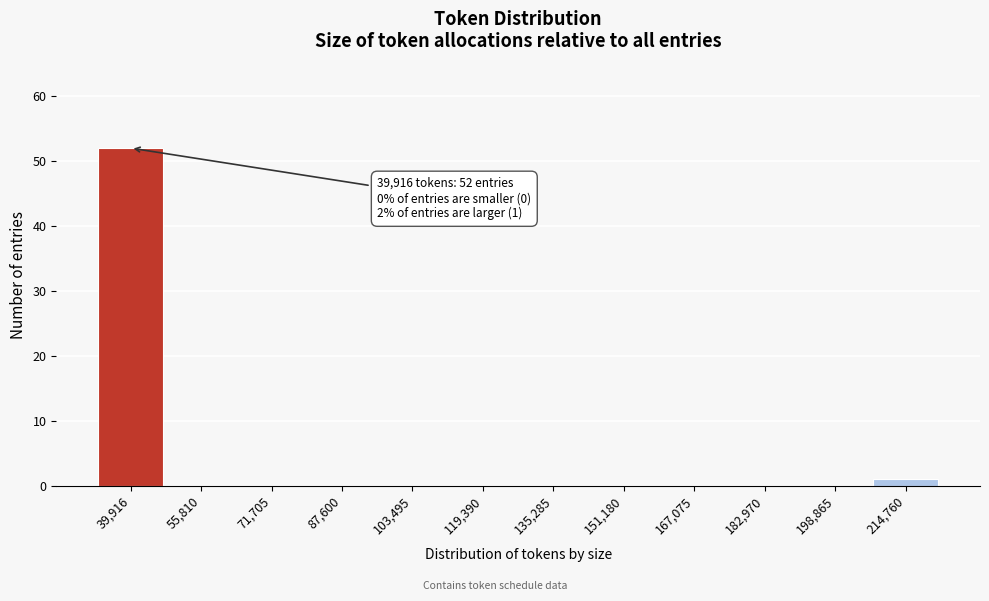

Reading left to right, transcribe all the data shown in this chart.

39,916=52	55,810=0	71,705=0	87,600=0	103,495=0	119,390=0	135,285=0	151,180=0	167,075=0	182,970=0	198,865=0	214,760=1